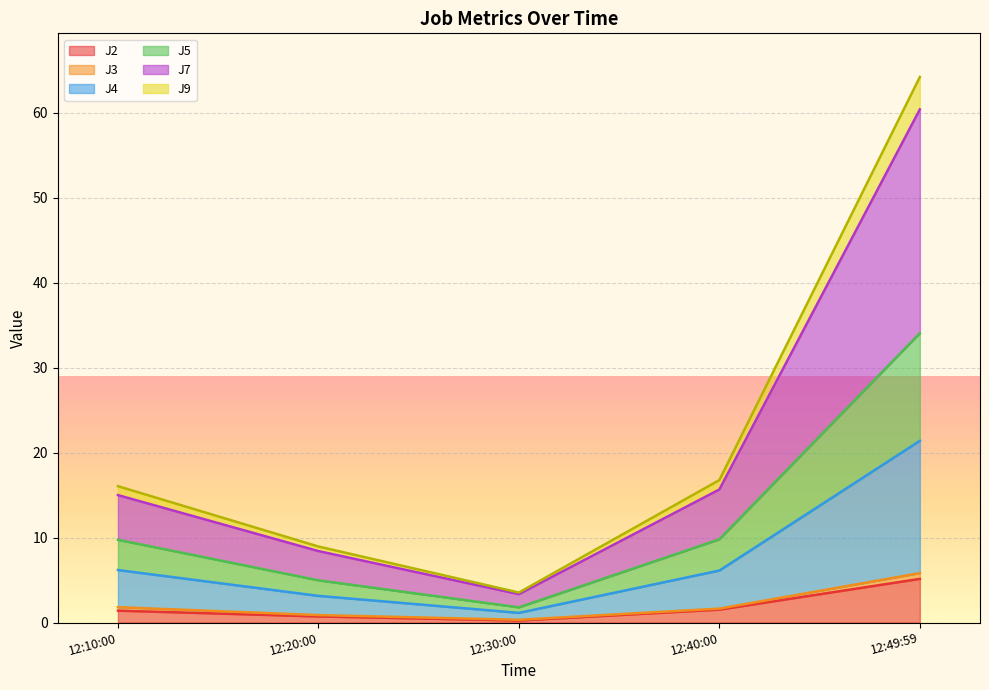

Which category has the highest value in the J2 series?

12:49:59